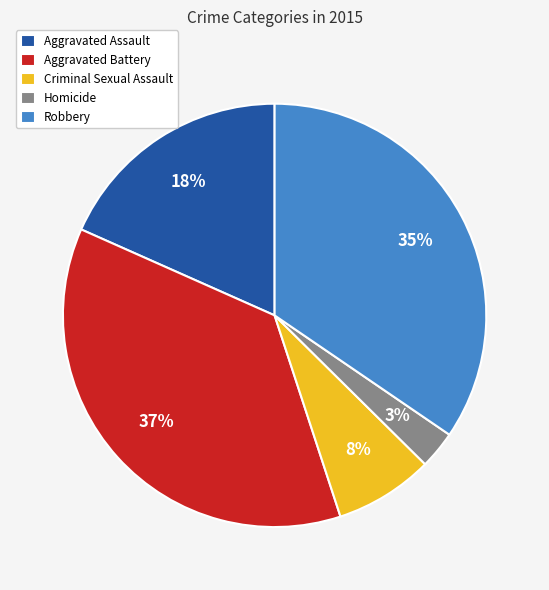

The Aggravated Assault slice represents 18% of the pie. True or false?

True